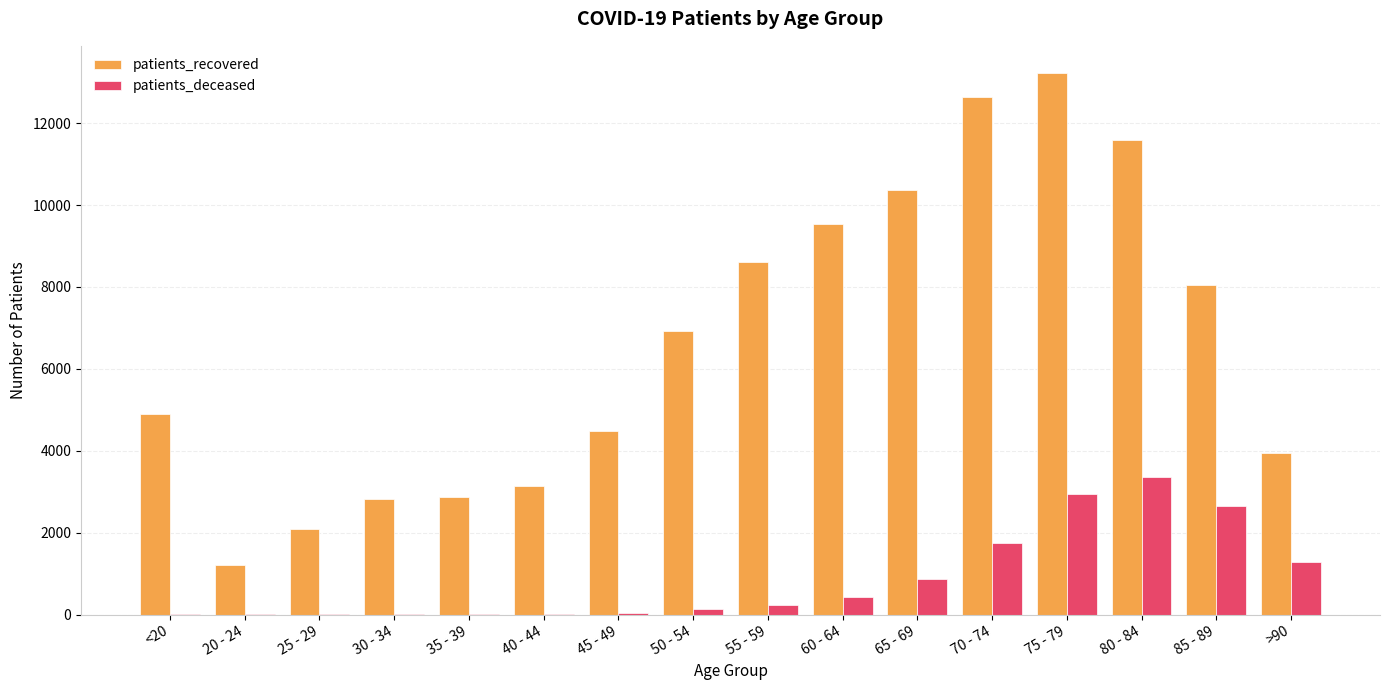

What is the difference between the patients_recovered values at 80 - 84 and 65 - 69?

1206